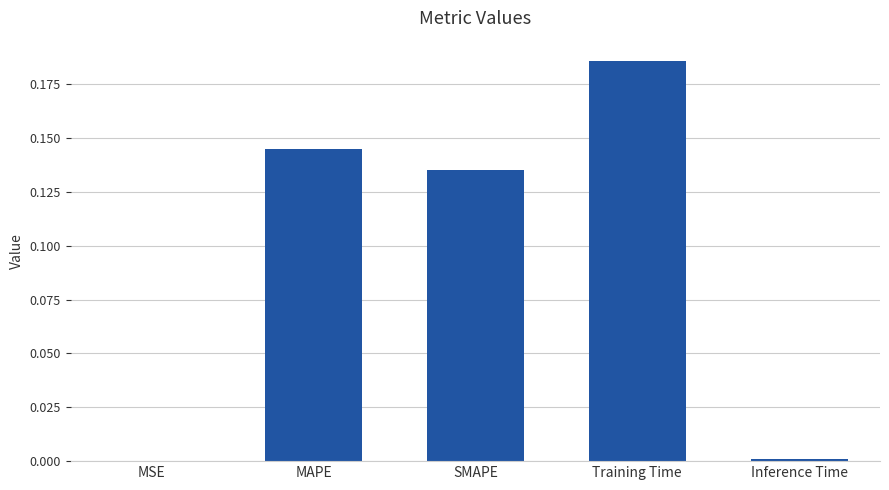

What is the change in value from Training Time to Inference Time?

-0.2